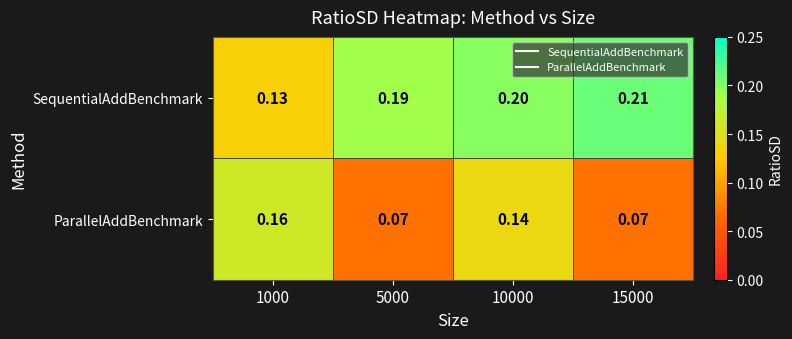

Which series has the widest spread of values?

ParallelAddBenchmark